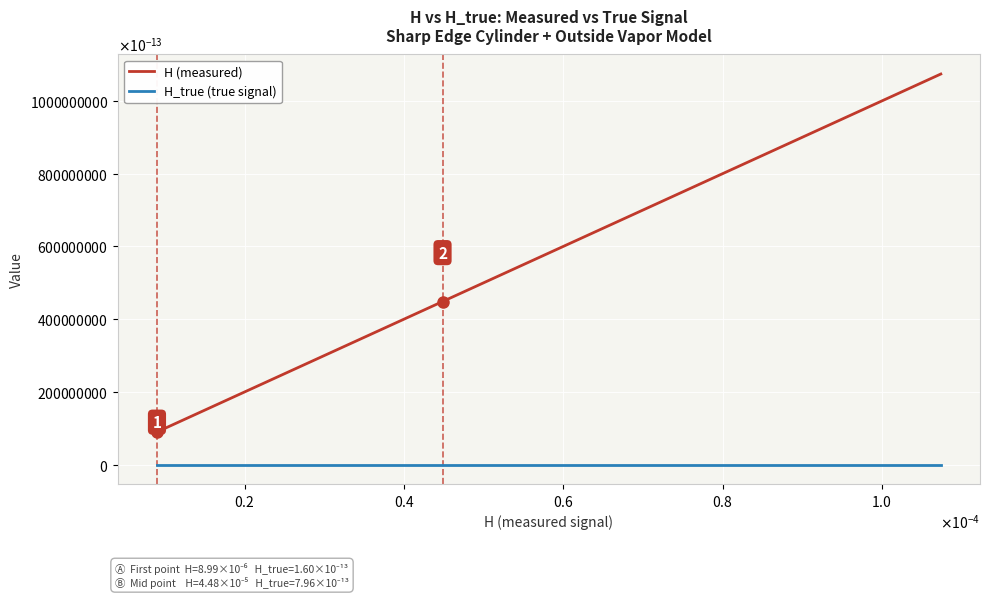

True or false: H_true (true signal) and H (measured) cross at least once.

False